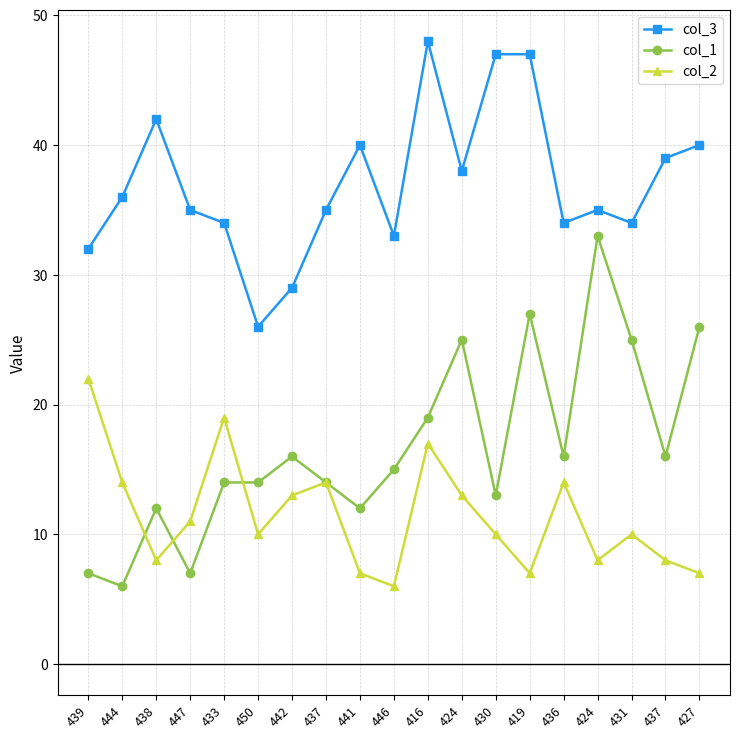

Is this an area chart (filled region under the line)?

No